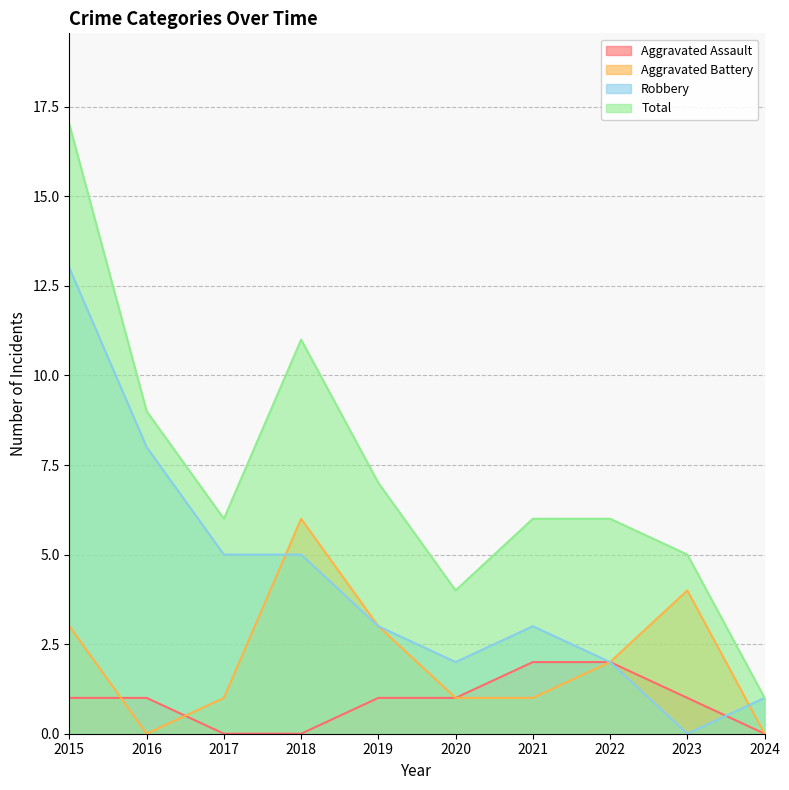

What is the value of the Total point at the 9th from the left?

5